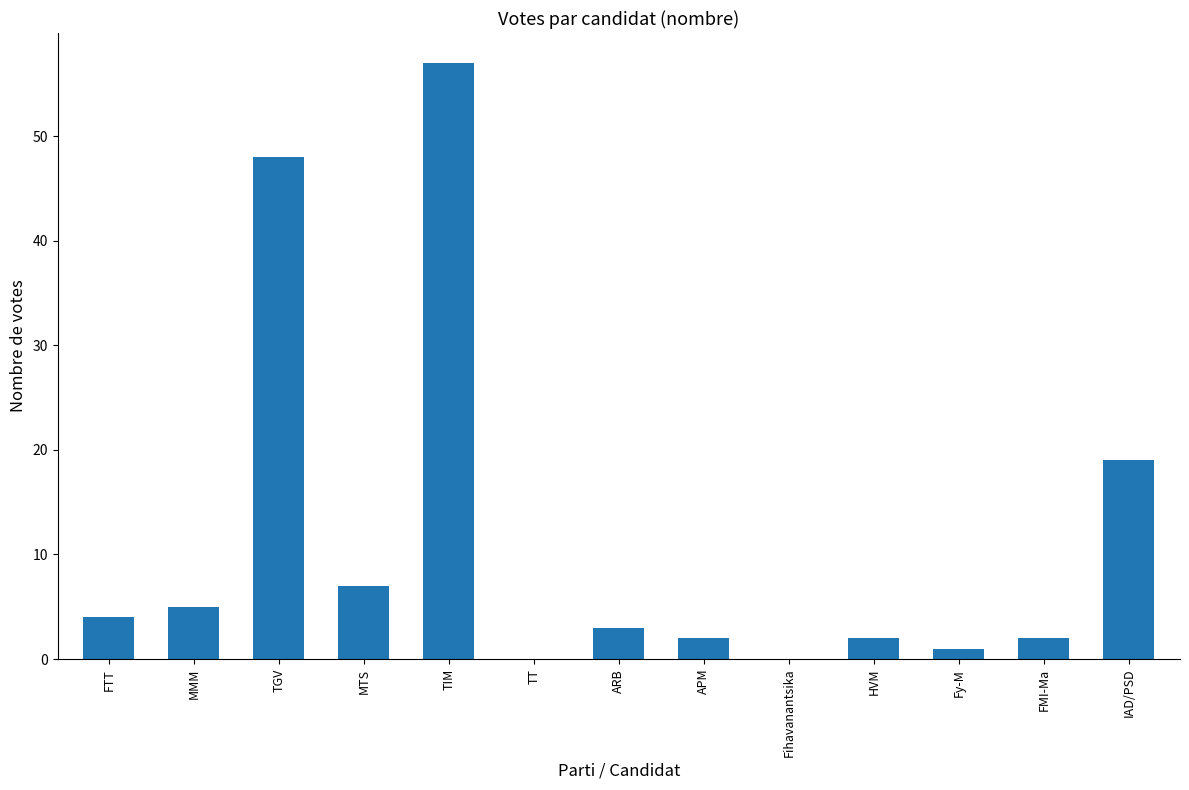

What is the greatest value displayed?

57